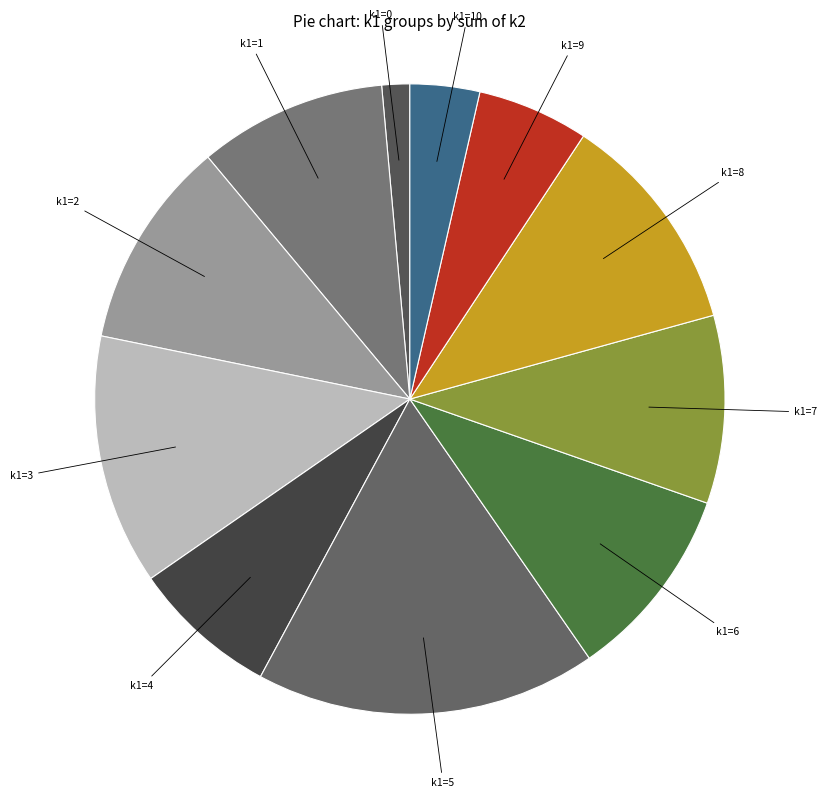

How many slices are in this pie chart?

11